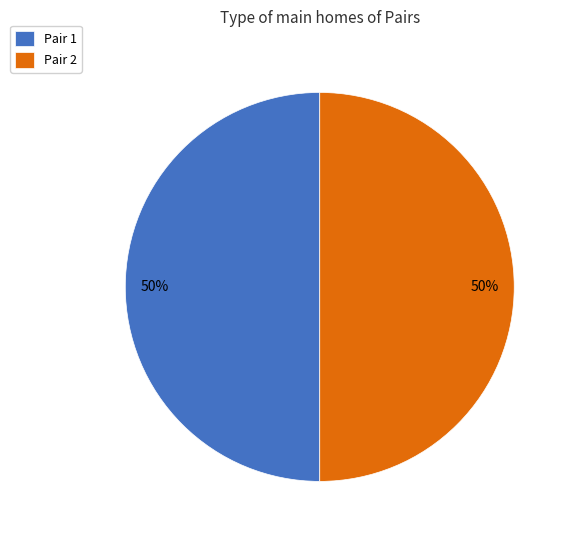

How many segments does this pie chart have?

2